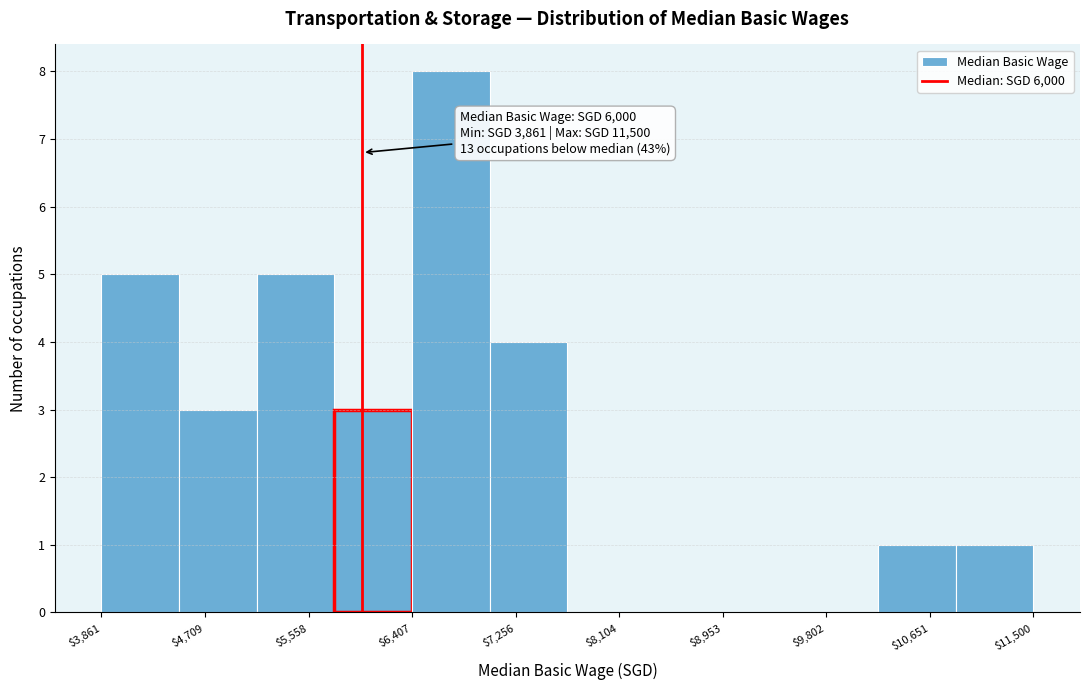

Which range on the x-axis has the tallest bar?

6400 to 7000